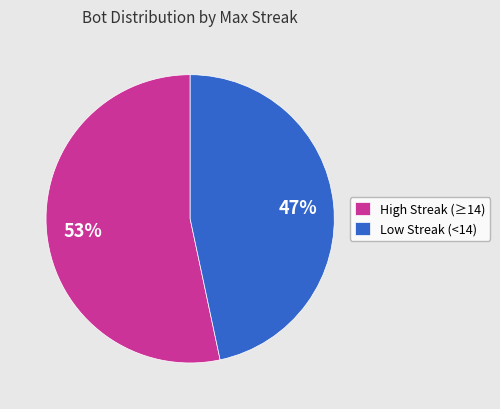

What percentage is the High Streak (≥14) slice, to the nearest percent?

53%